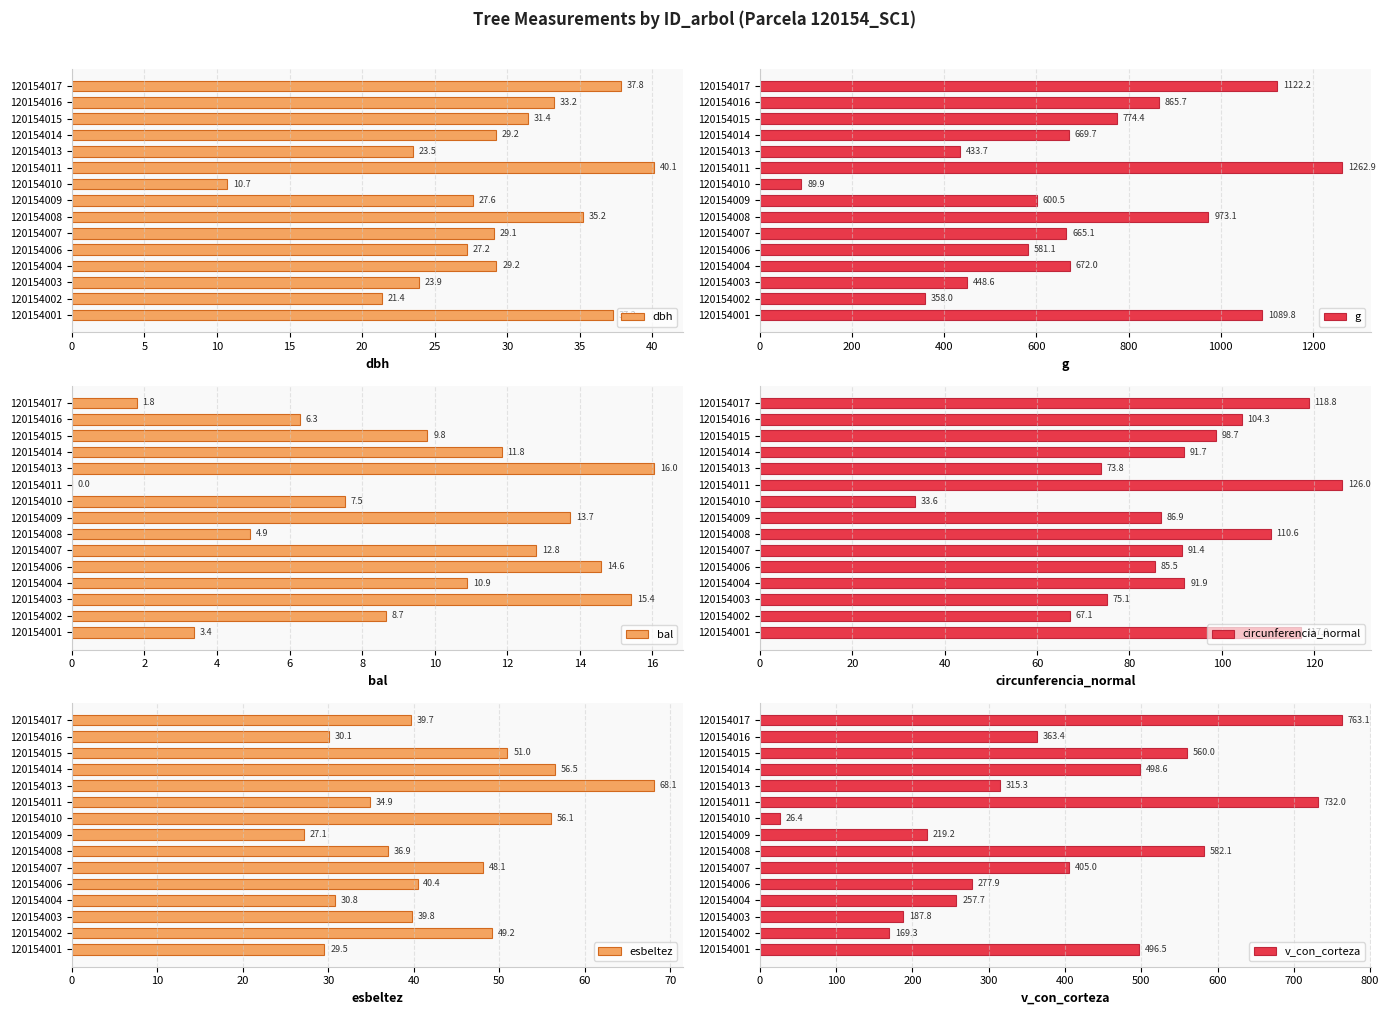

True or false: dbh has a value of 29.2 at 120154004.

True